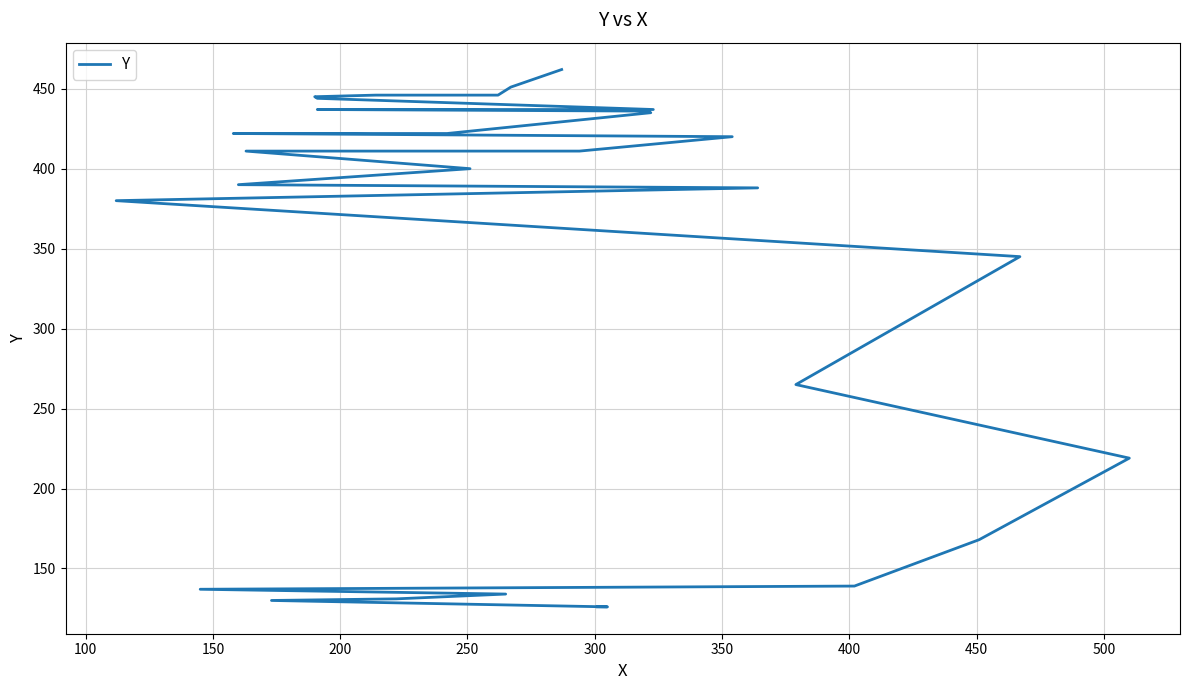

Count the number of categories in the chart.

30